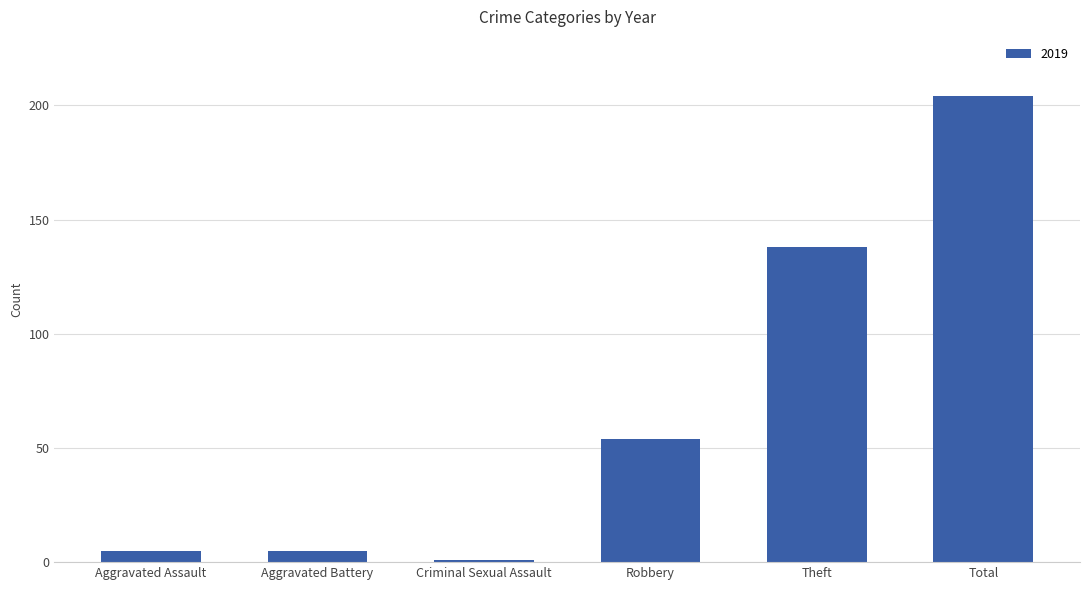

True or false: the data shows 5 at Aggravated Battery.

True